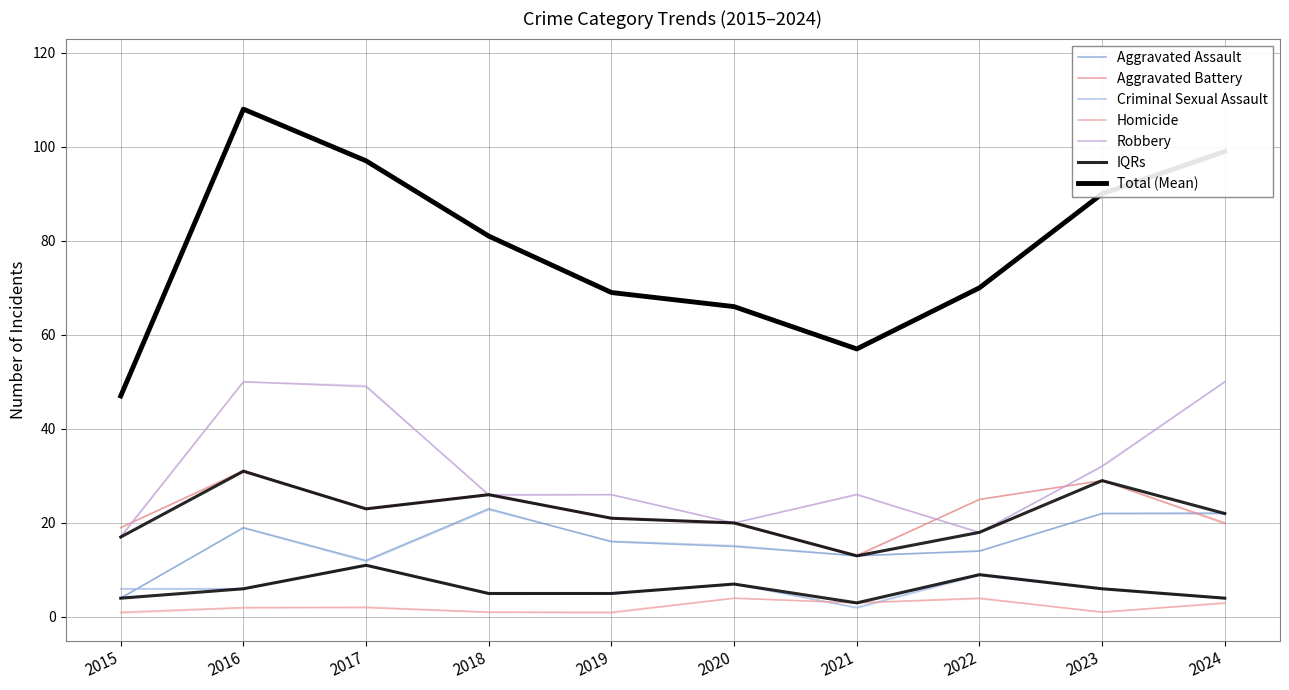

Which series has the largest total across all categories?

Total